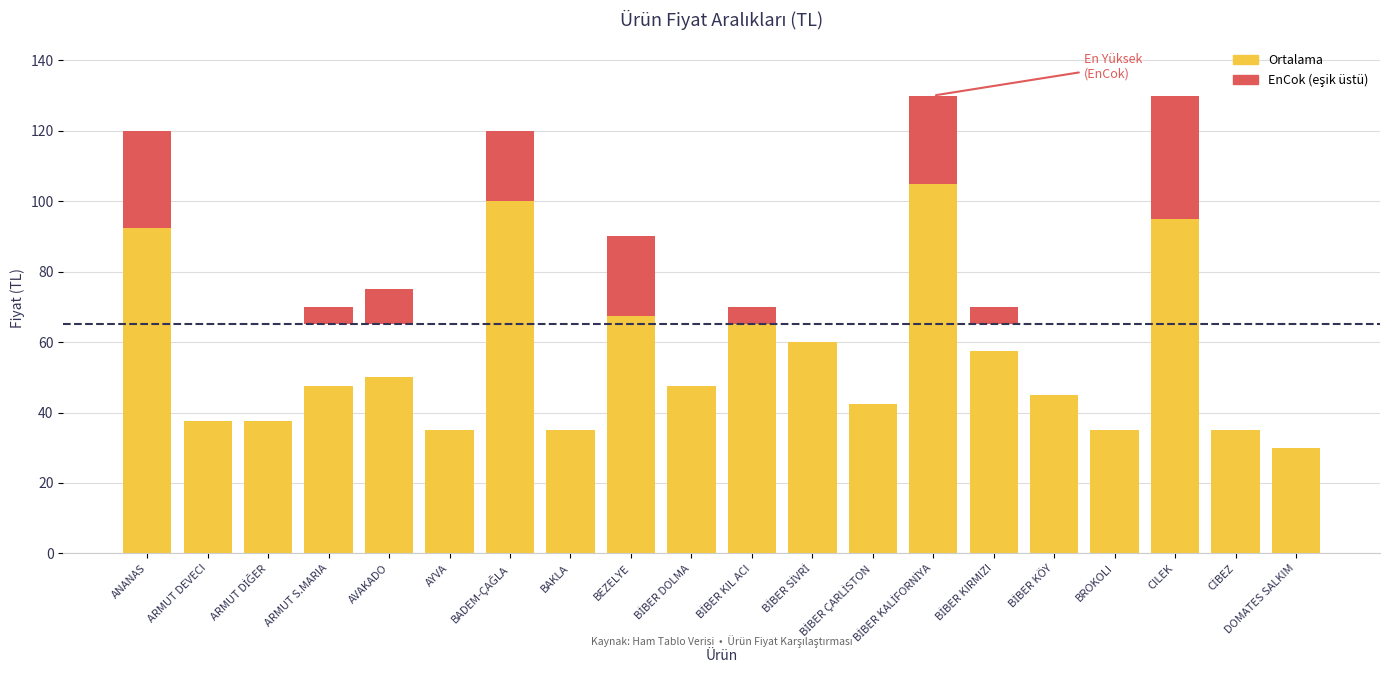

Rank the series by their maximum value, from highest to lowest.

EnCok, Ortalama